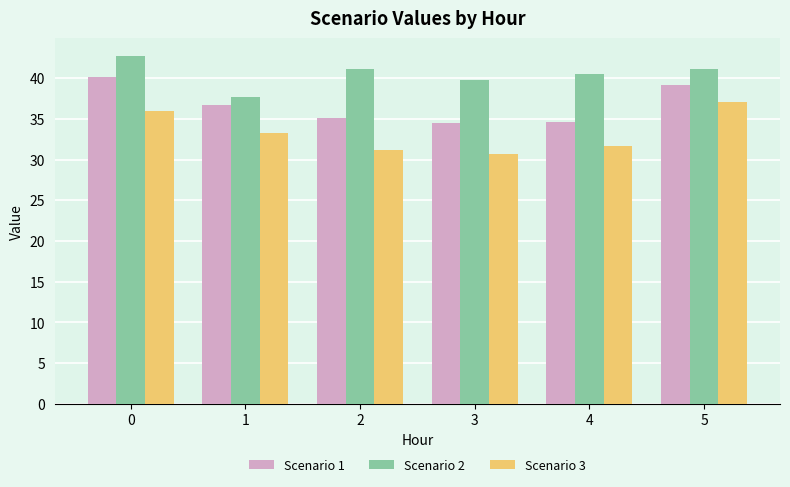

Read the Scenario 2 value at 4.

40.5